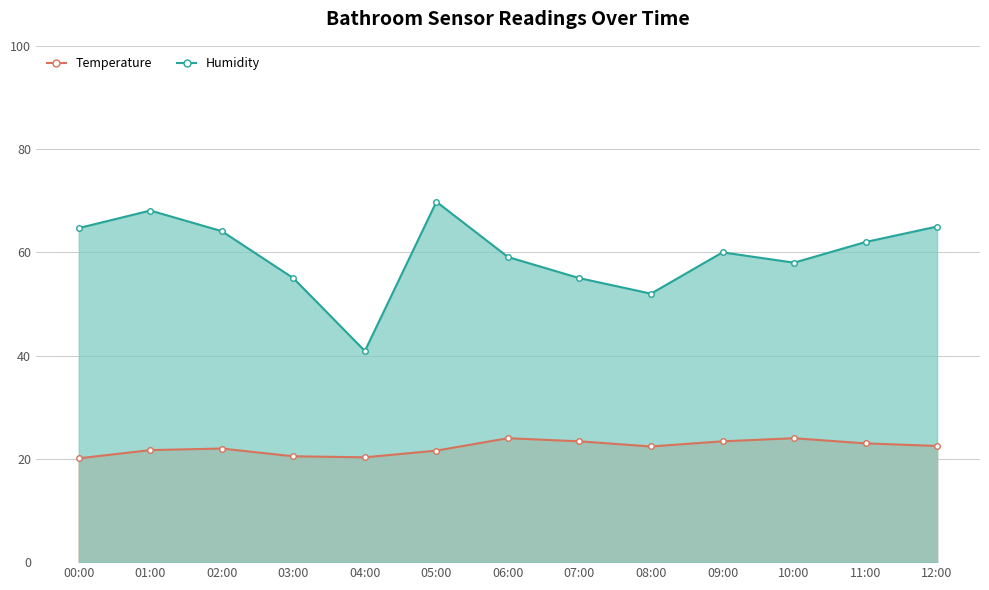

How many distinct data groups are displayed?

2